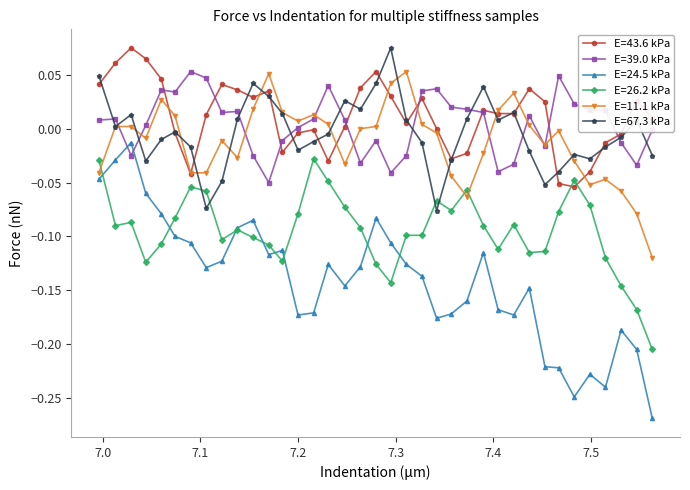

How many interior local valleys does the E=24.5 kPa series have?

8